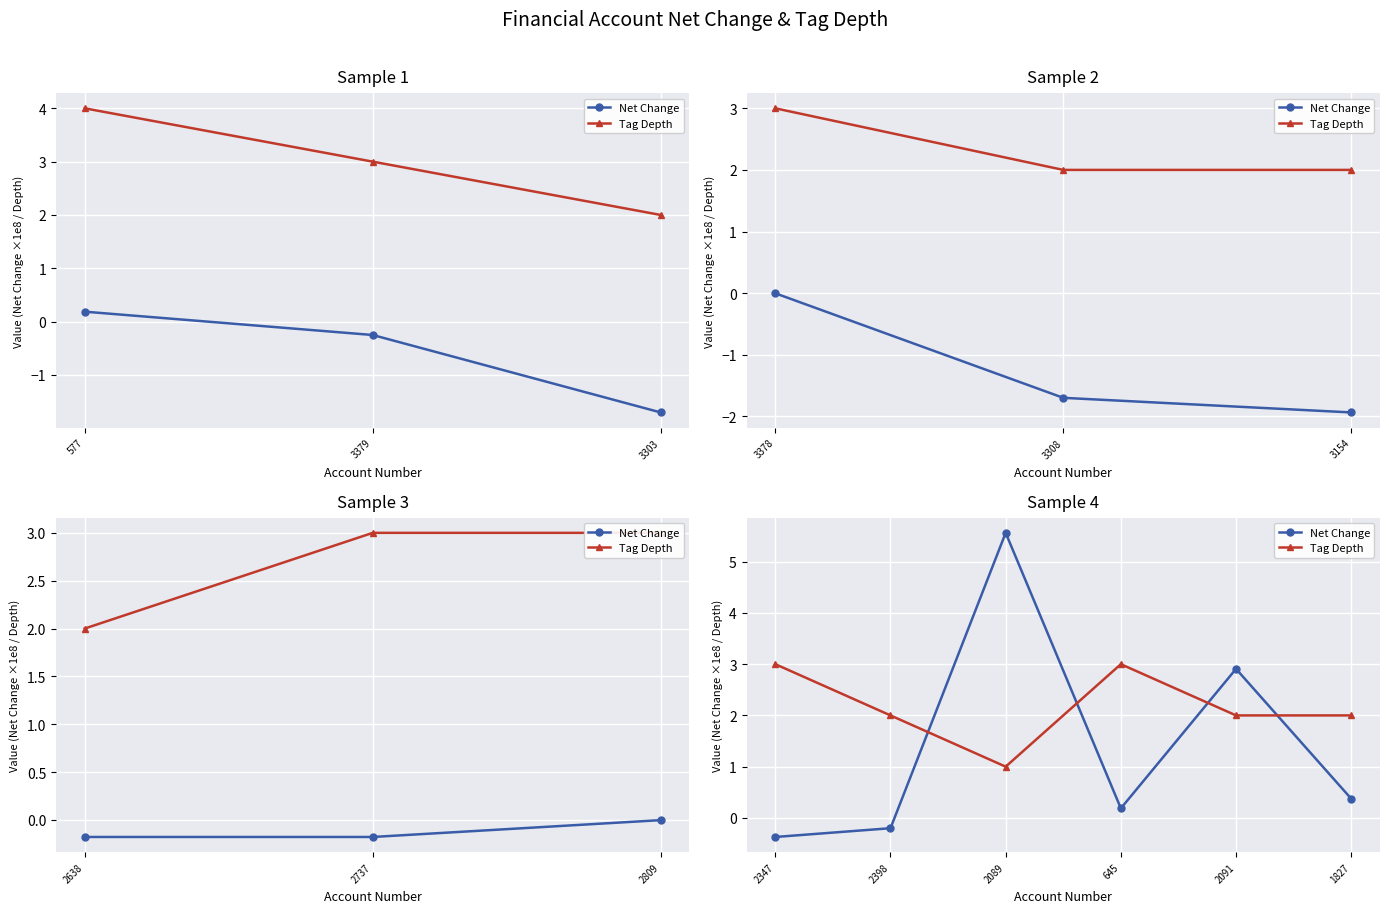

How many values in Net Change are below zero?

2